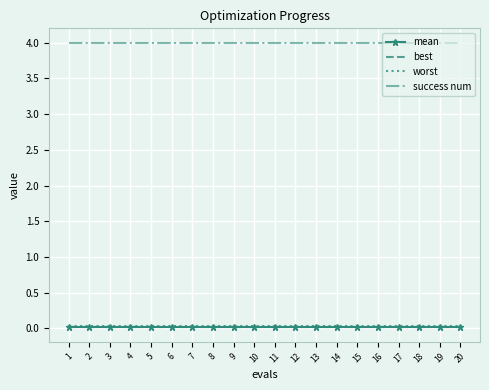

True or false: worst and success num cross at least once.

False